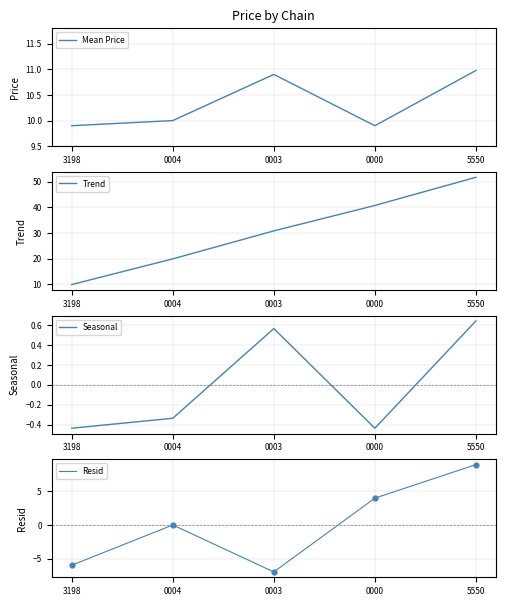

Which series has the largest Y range (max minus min)?

Trend